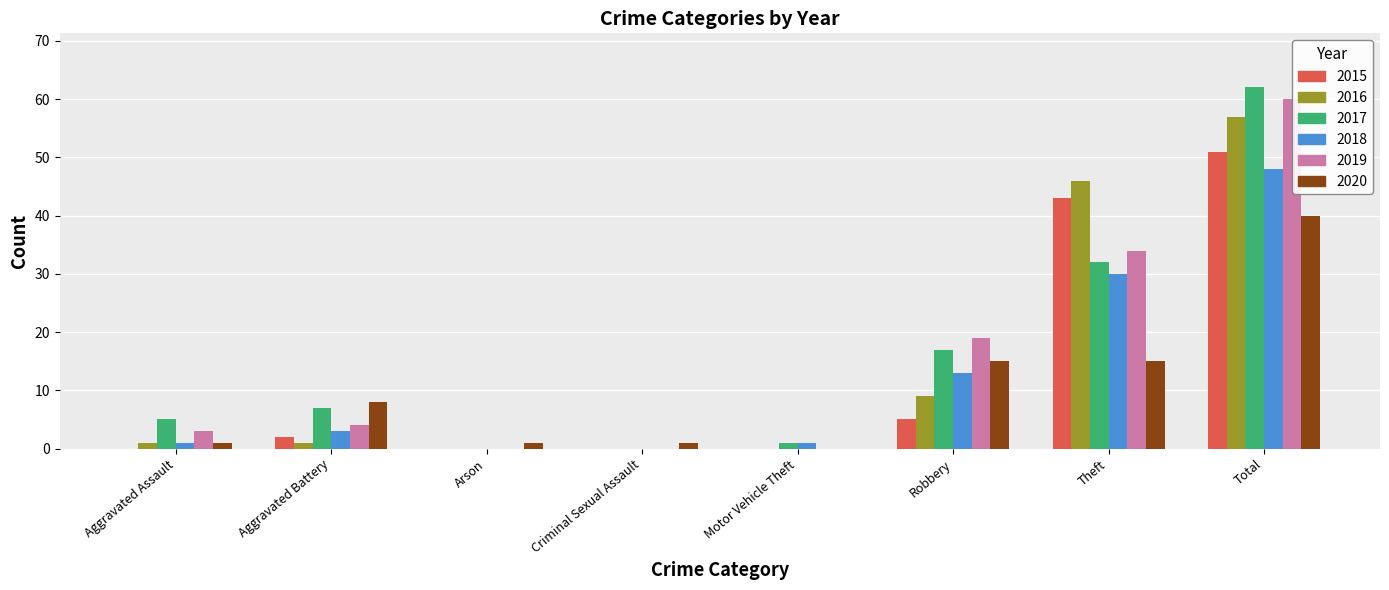

At which category does the chart reach its peak across all series?

Total